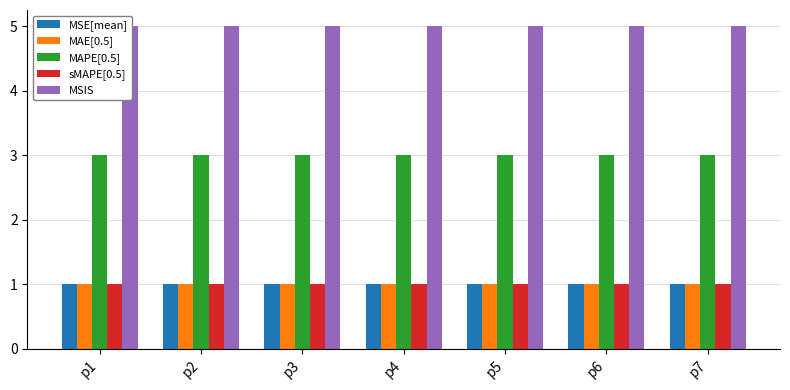

Is it true that MSE[mean] equals 1 at p3?

False